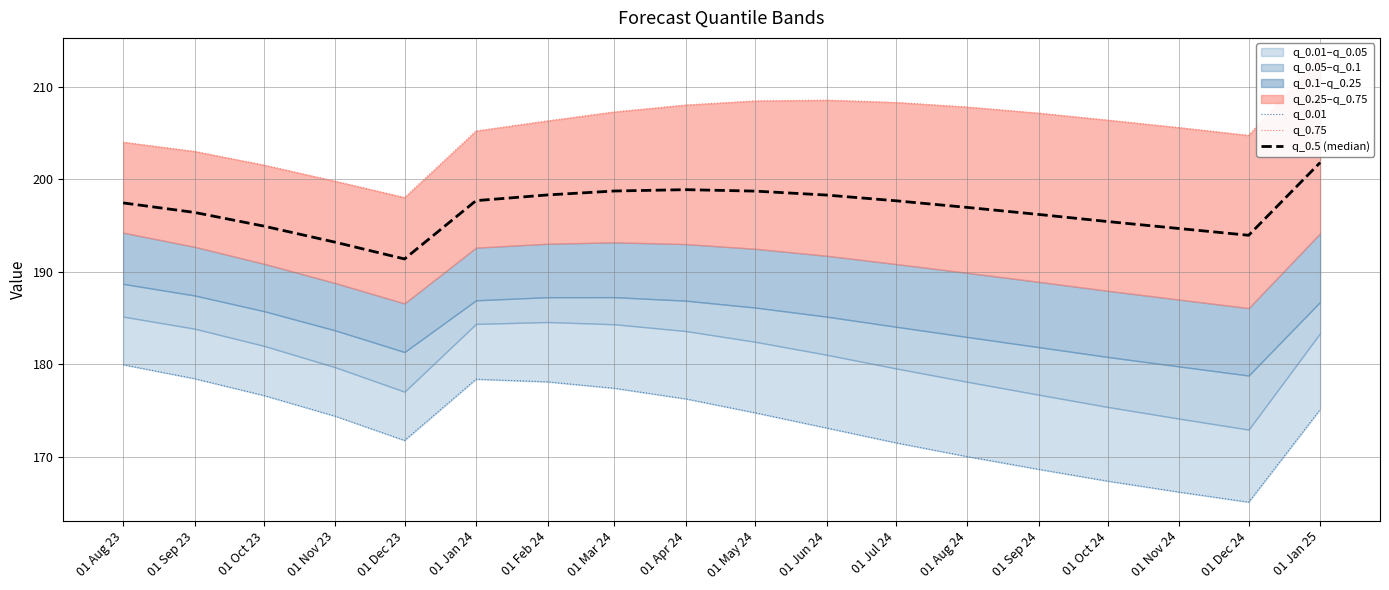

Reading left to right, extract all data points from this chart.

q_0.01: 180.0	178.5	176.6	174.4	171.8	178.4	178.1	177.4	176.3	174.8	173.1	171.5	170.0	168.7	167.4	166.2	165.1	175.1
q_0.75: 204.0	203.0	201.5	199.8	198.0	205.2	206.3	207.3	208.0	208.5	208.5	208.3	207.8	207.1	206.4	205.6	204.7	213.3
q_0.5 (median): 197.4	196.4	194.9	193.2	191.4	197.7	198.3	198.7	198.9	198.7	198.3	197.7	196.9	196.2	195.4	194.7	193.9	201.8